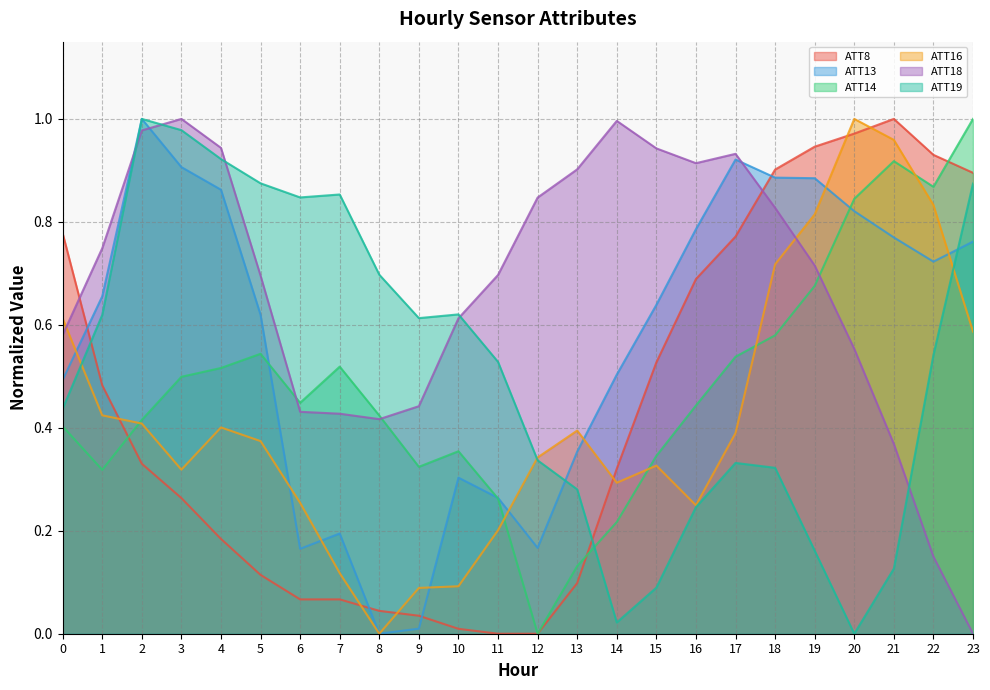

True or false: ATT16 and ATT8 intersect in this chart.

True